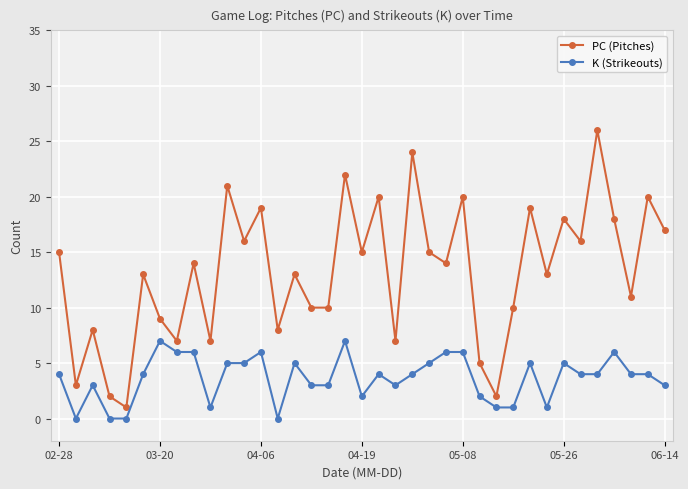

Is this an area chart (filled region under the line)?

No